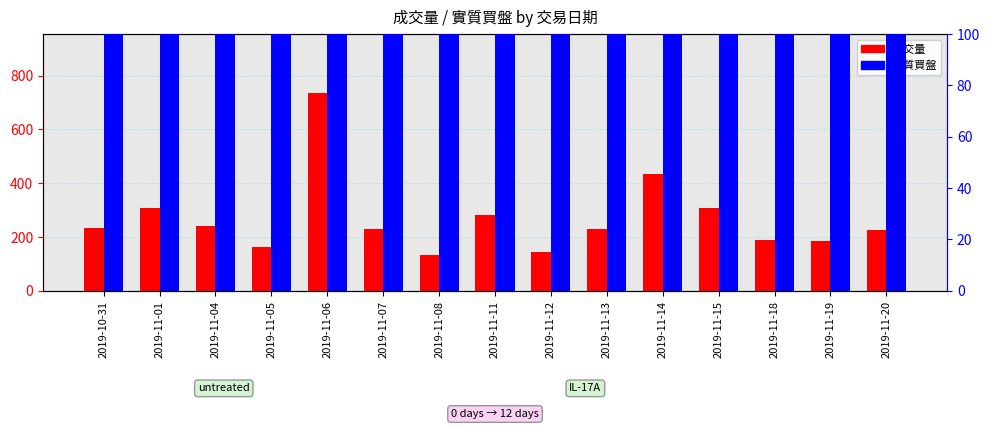

Reading left to right, transcribe all the data shown in this chart.

成交量: 232	307	241	164	734	230	133	281	145	228	436	309	188	187	227
實質買盤: 209	284	235	155	638	221	124	259	133	200	414	267	175	177	219